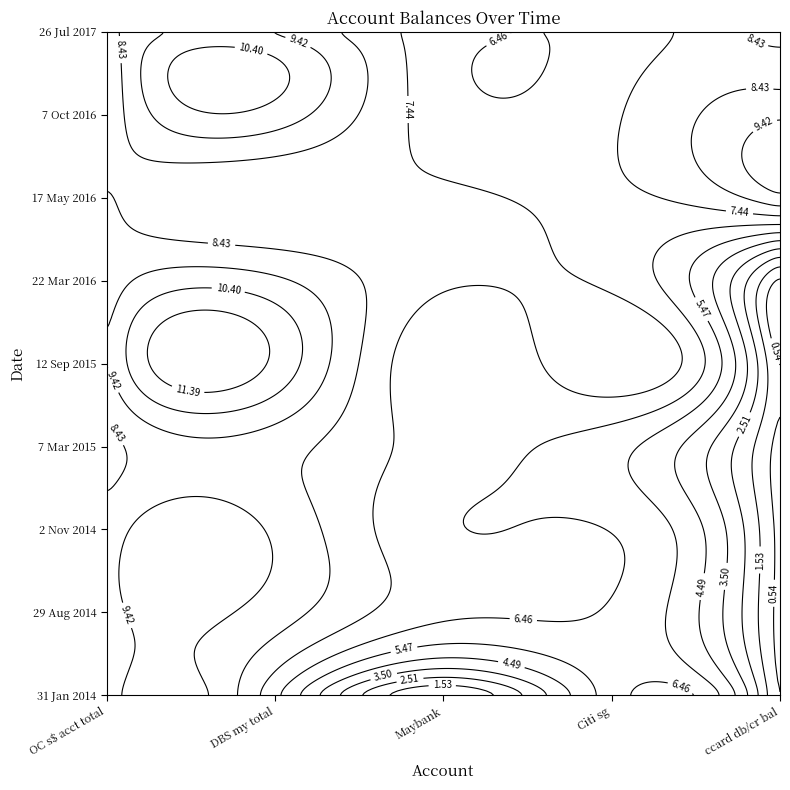

Which series has the largest range (max minus min)?

DBS my total